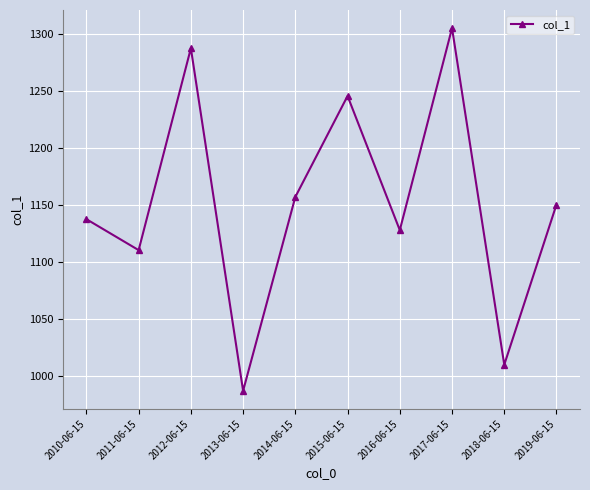

What is the approximate value at 2013-06-15?

987.0